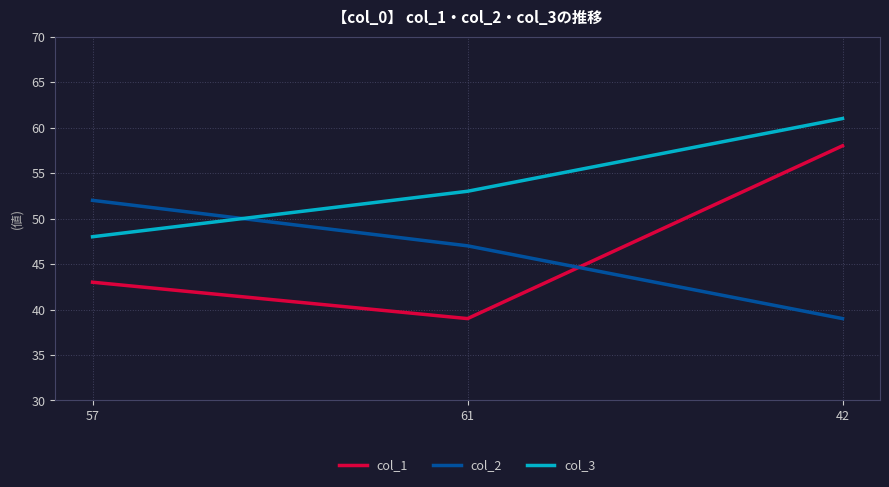

Count the col_2 values in the range 39 to 52.

3